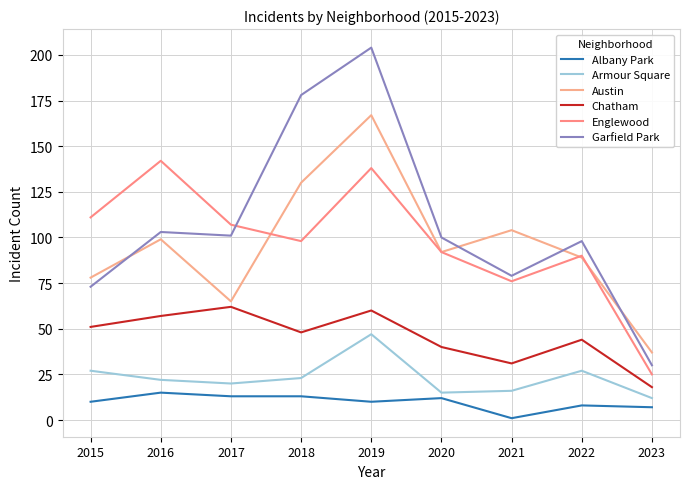

Reading right to left, transcribe all the data shown in this chart.

Albany Park: 2023=7	2022=8	2021=1	2020=12	2019=10	2018=13	2017=13	2016=15	2015=10
Armour Square: 2023=12	2022=27	2021=16	2020=15	2019=47	2018=23	2017=20	2016=22	2015=27
Austin: 2023=37	2022=89	2021=104	2020=92	2019=167	2018=130	2017=65	2016=99	2015=78
Chatham: 2023=18	2022=44	2021=31	2020=40	2019=60	2018=48	2017=62	2016=57	2015=51
Englewood: 2023=25	2022=90	2021=76	2020=92	2019=138	2018=98	2017=107	2016=142	2015=111
Garfield Park: 2023=30	2022=98	2021=79	2020=100	2019=204	2018=178	2017=101	2016=103	2015=73